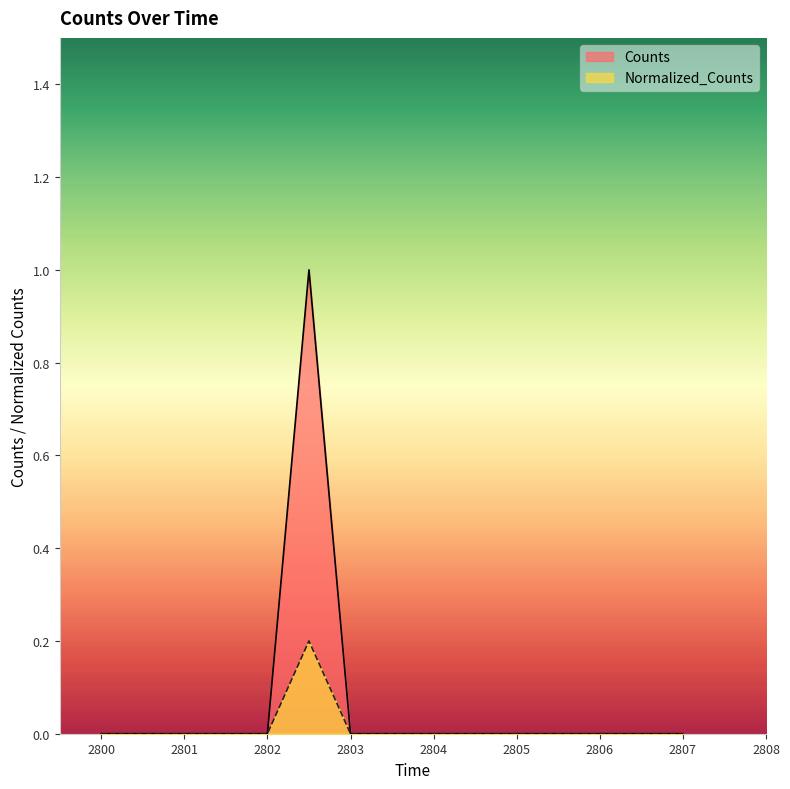

Count the number of data series in this chart.

2